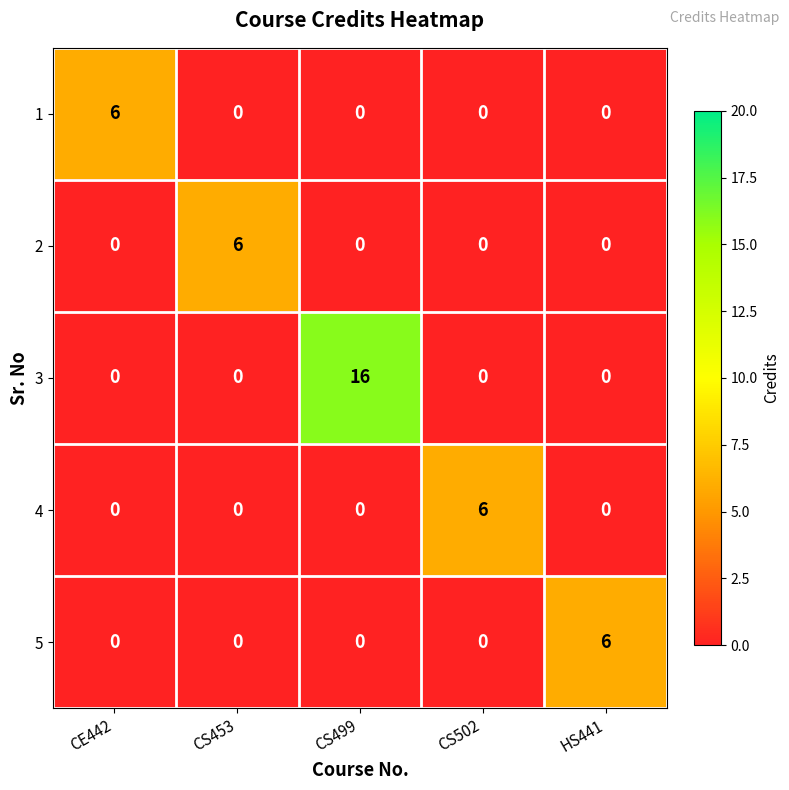

Count the number of categories in the chart.

5